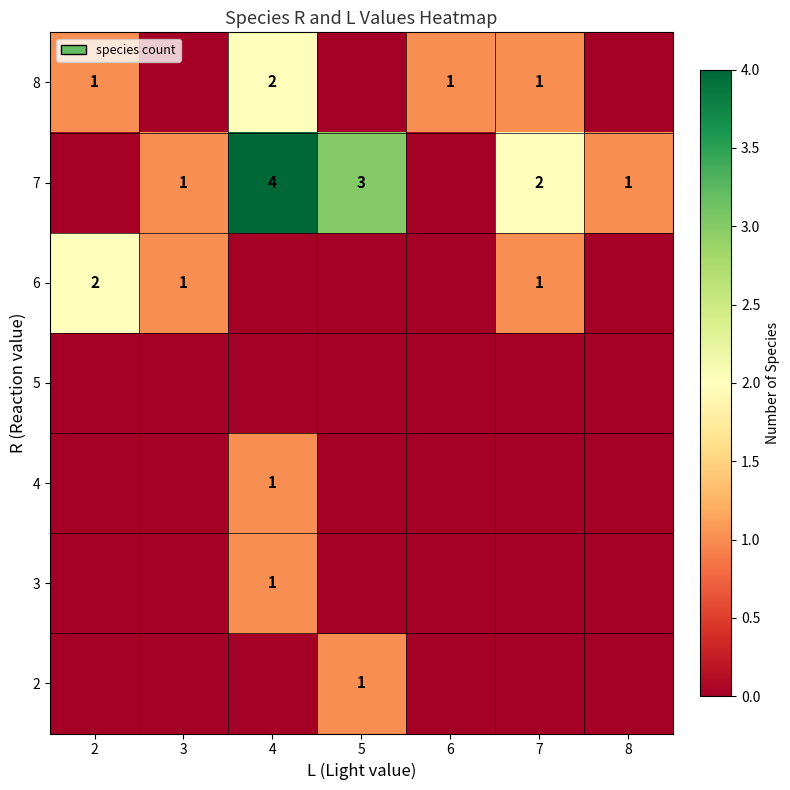

The 8 series shows 1 at 2. True or false?

True